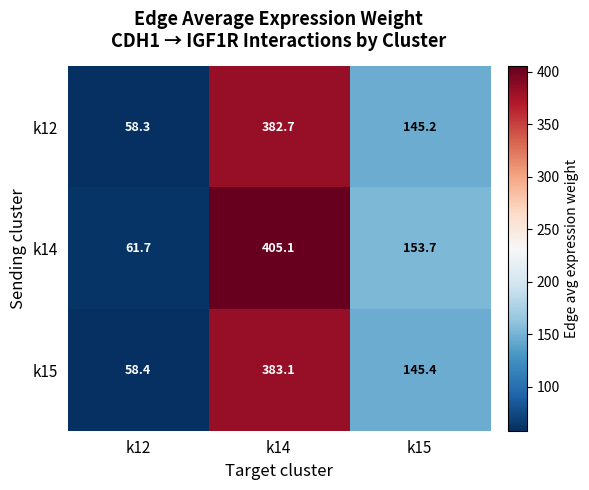

Which series has the widest spread of values?

k14